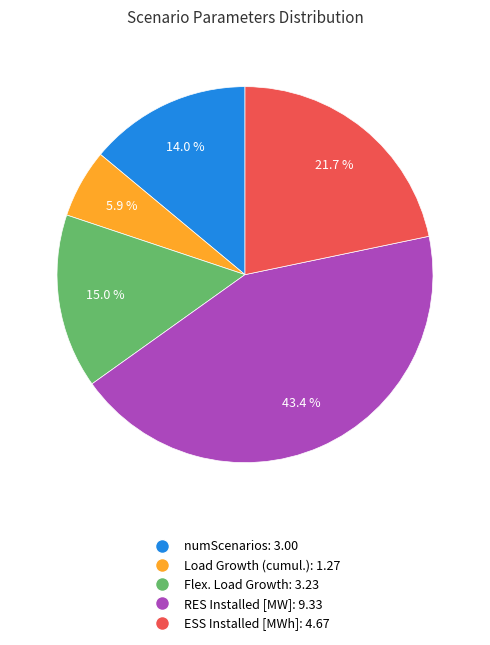

Is it true that ESS Installed [MWh] is 12% of the pie?

False